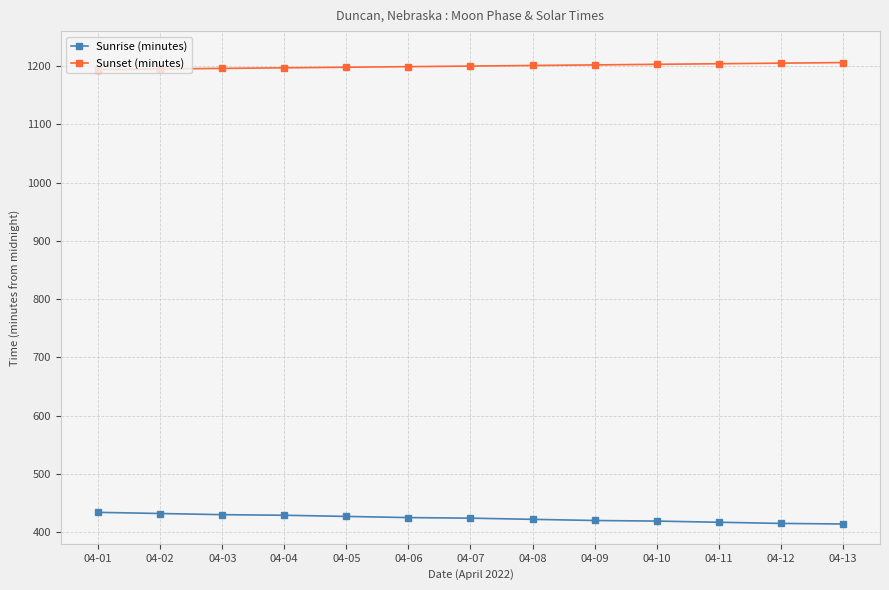

What is the sum of the Sunrise (minutes) values at 04-13 and 04-03?

844